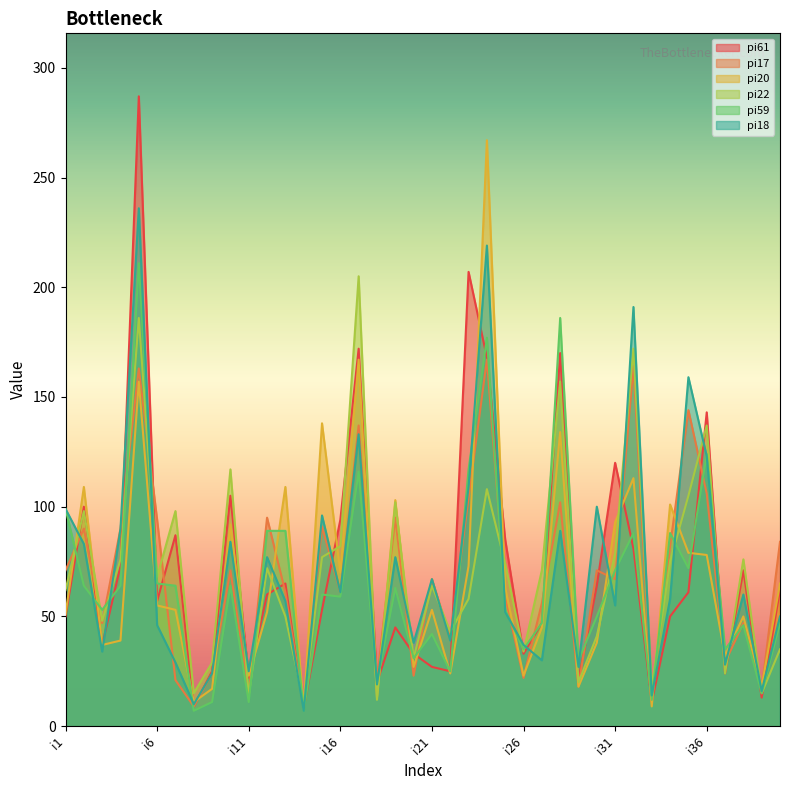

True or false: pi18 and pi61 cross at least once.

True